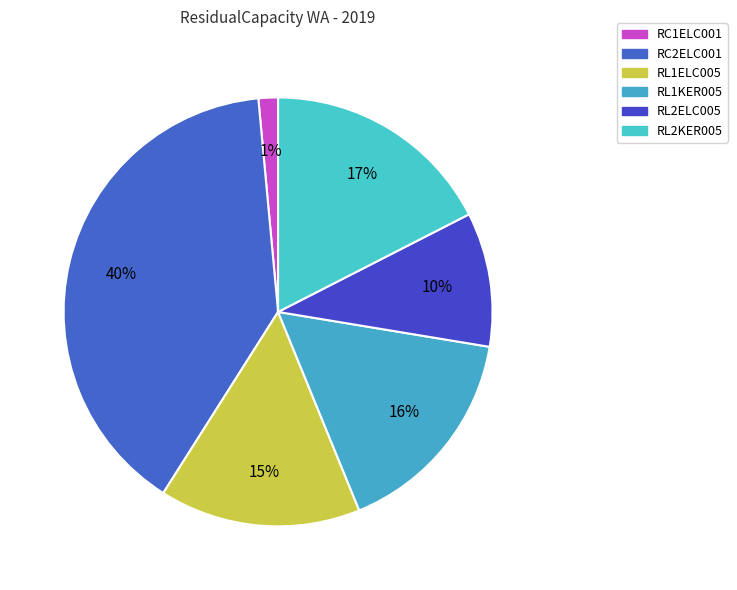

Is it true that RL2KER005 is 17% of the pie?

True